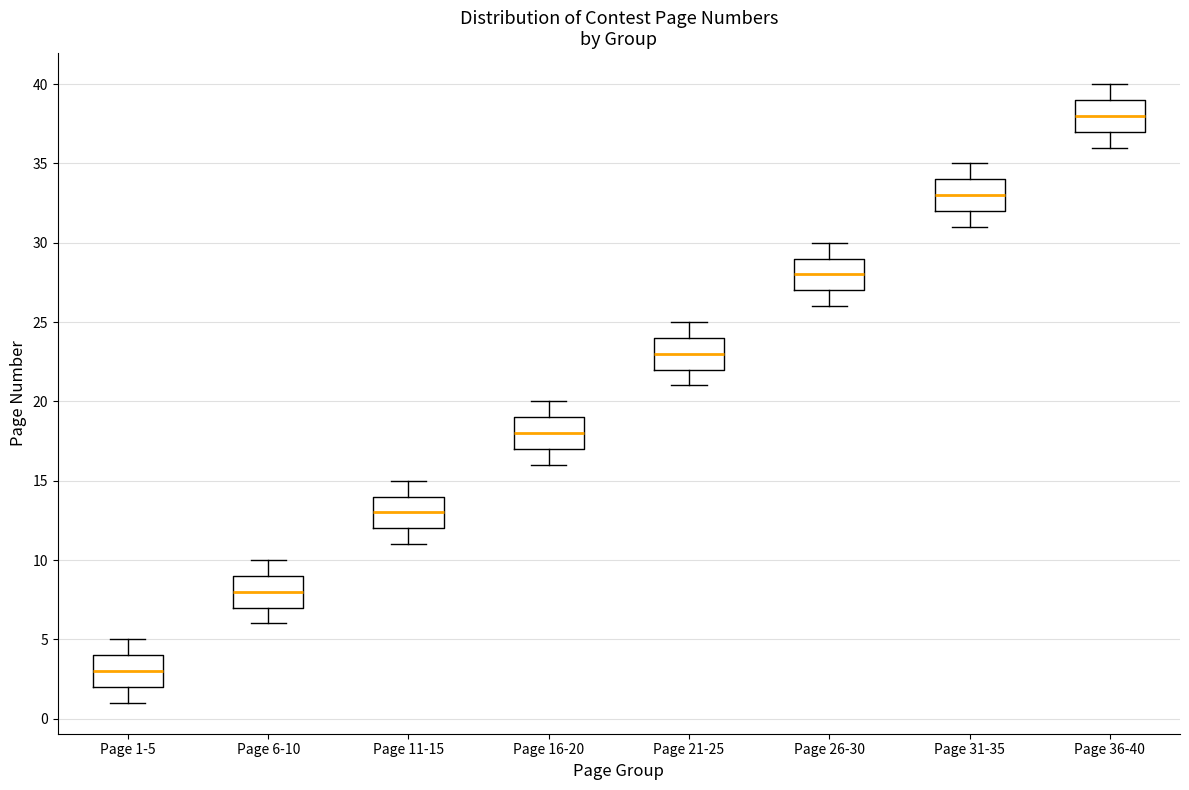

Reading left to right, read every box against the y-axis: the position of its median line, the range the box covers, and the ends of its whiskers. The values are not printed on the chart, so give them approximately, as read against the axis.

Page 1-5: median 3, box 2 to 4, whiskers 1 to 5
Page 6-10: median 8, box 7 to 9, whiskers 6 to 10
Page 11-15: median 13, box 12 to 14, whiskers 11 to 15
Page 16-20: median 18, box 17 to 19, whiskers 16 to 20
Page 21-25: median 23, box 22 to 24, whiskers 21 to 25
Page 26-30: median 28, box 27 to 29, whiskers 26 to 30
Page 31-35: median 33, box 32 to 34, whiskers 31 to 35
Page 36-40: median 38, box 37 to 39, whiskers 36 to 40